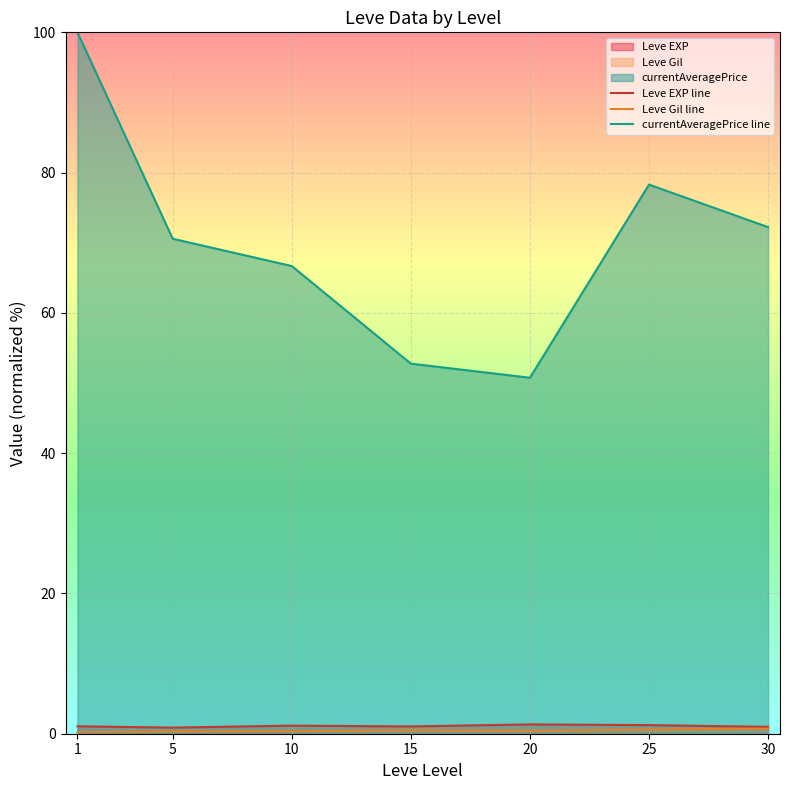

True or false: Leve EXP line has a value of 1.1 at 1.

True